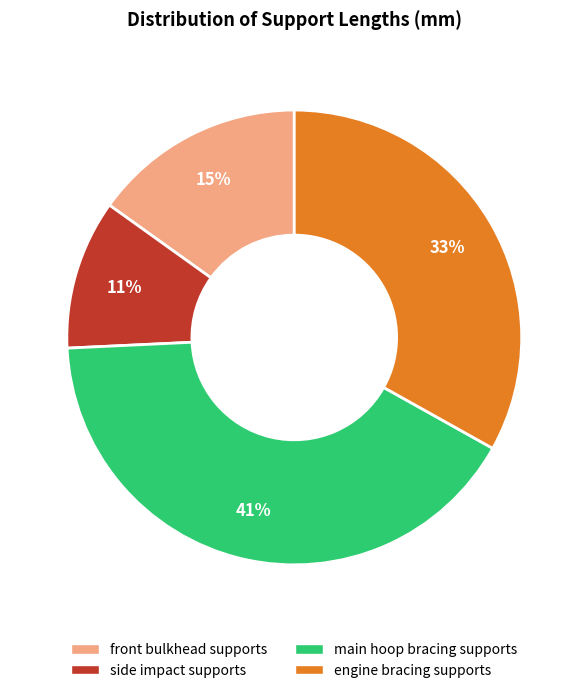

Do front bulkhead supports and main hoop bracing supports together represent more than half of the pie?

Yes